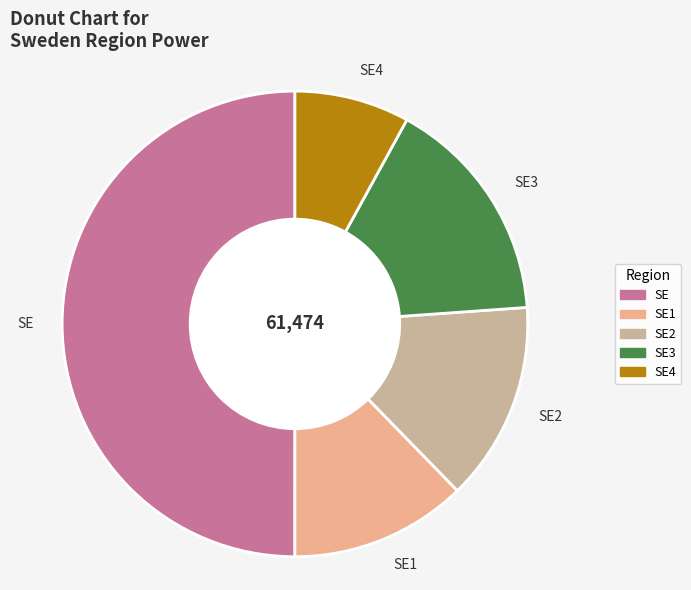

Which category has the smallest portion of the pie?

SE4